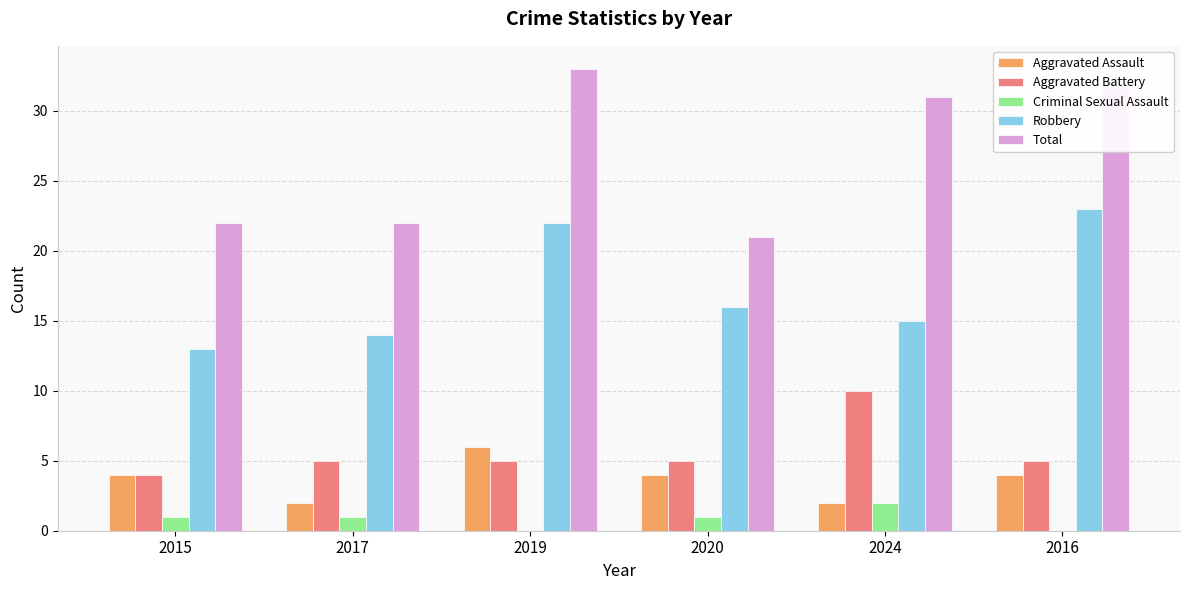

What is the sum of all Total values?

161